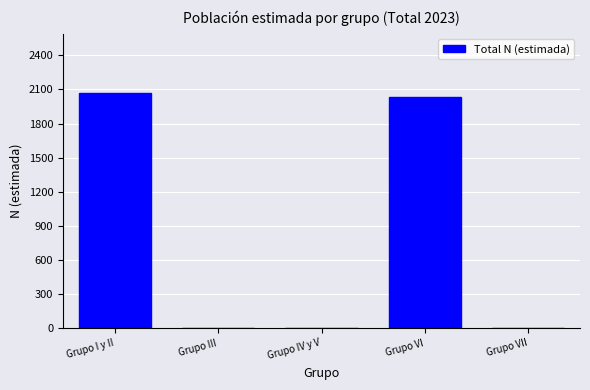

Reading left to right, list all the values displayed in this chart.

Grupo I y II=2073	Grupo III=0	Grupo IV y V=0	Grupo VI=2033	Grupo VII=0